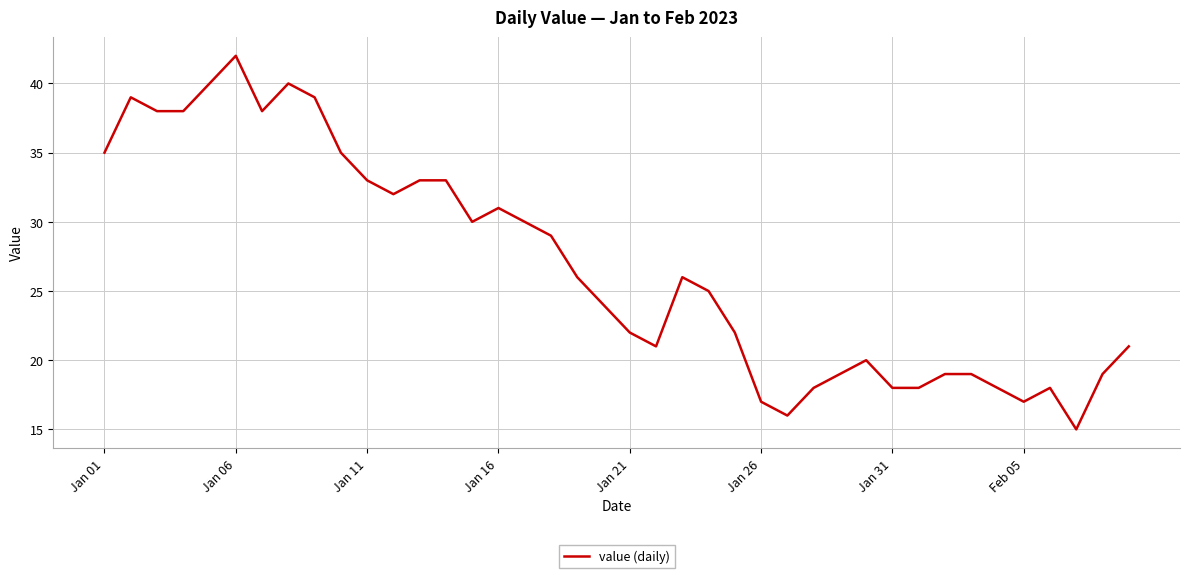

What is the smallest value displayed?

15